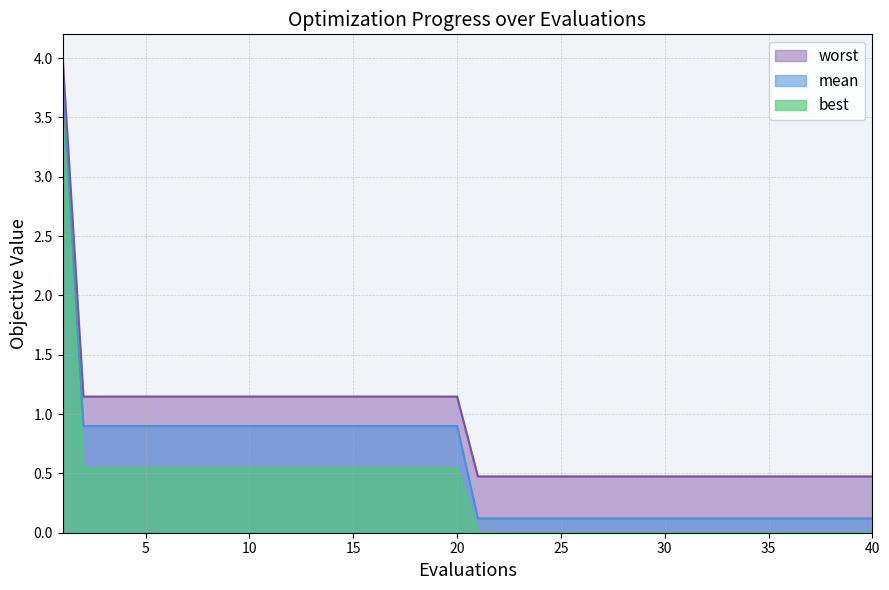

True or false: mean has a value of 0.3 at 13.

False